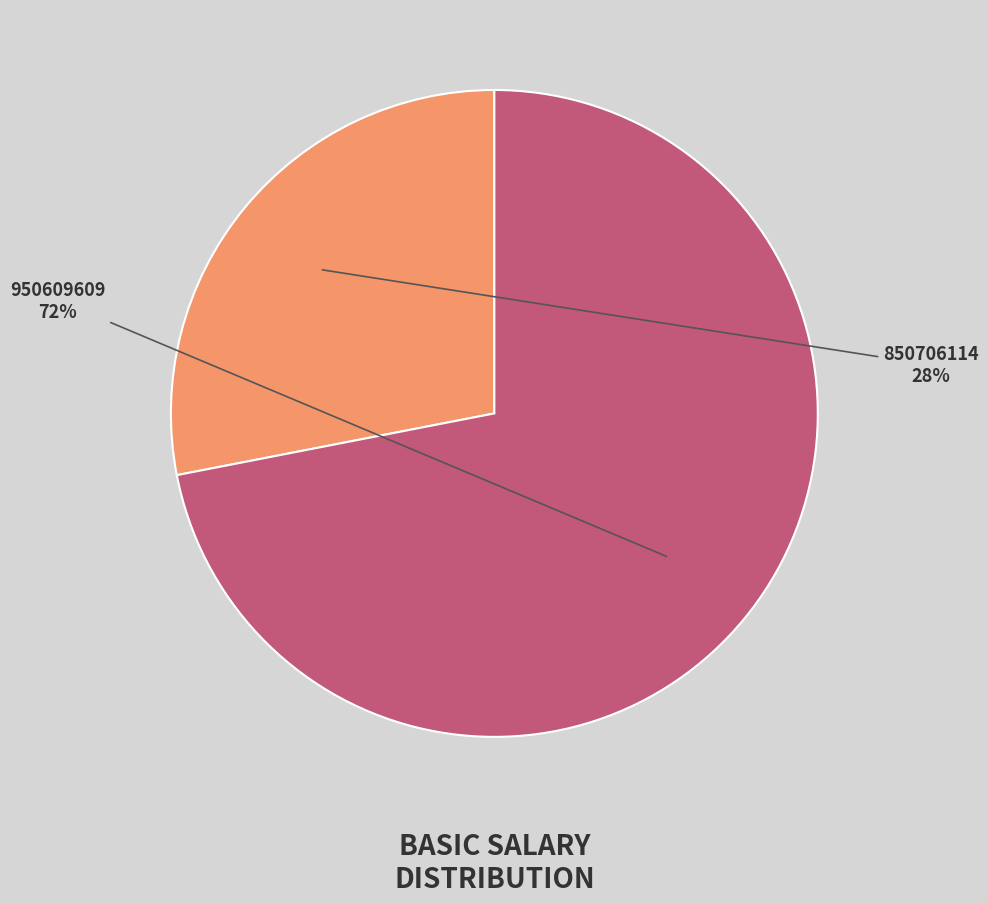

Combined, do 850706114 and 950609609 account for over 50%?

Yes